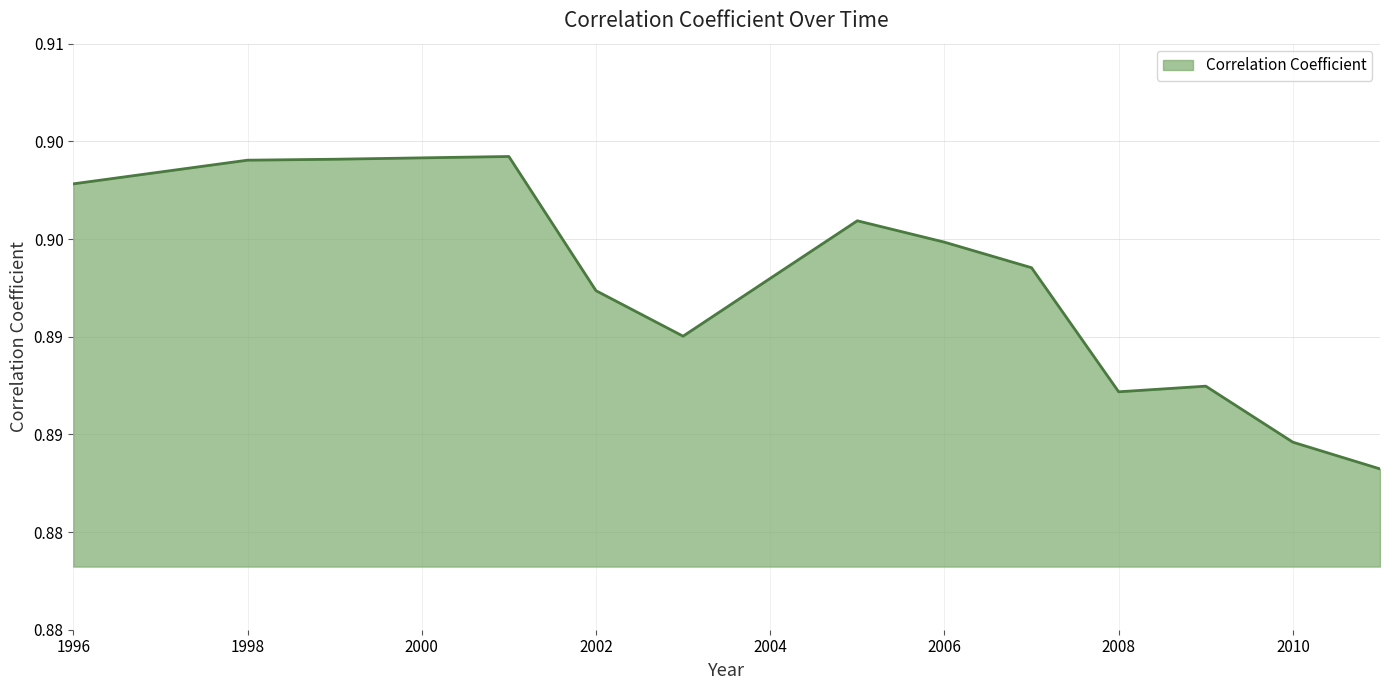

How many points are higher than both their immediate neighbors (excluding endpoints)?

3